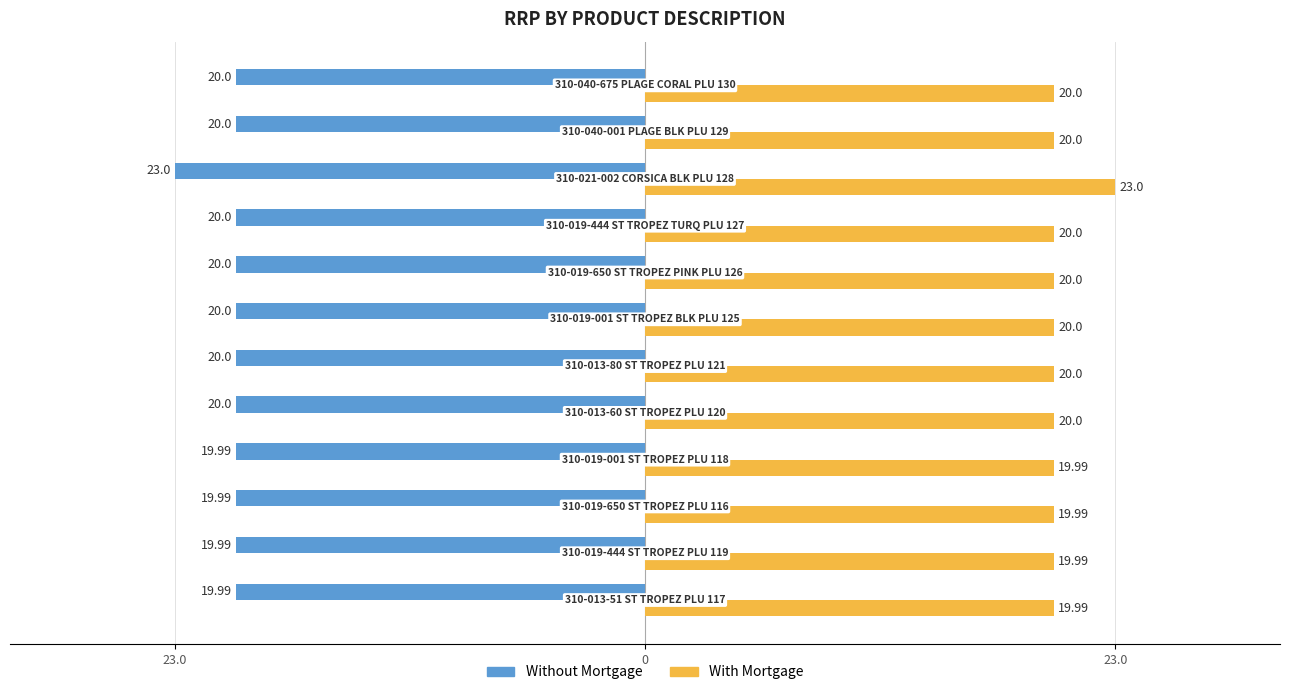

What are all the series names shown in the legend?

Without Mortgage, With Mortgage